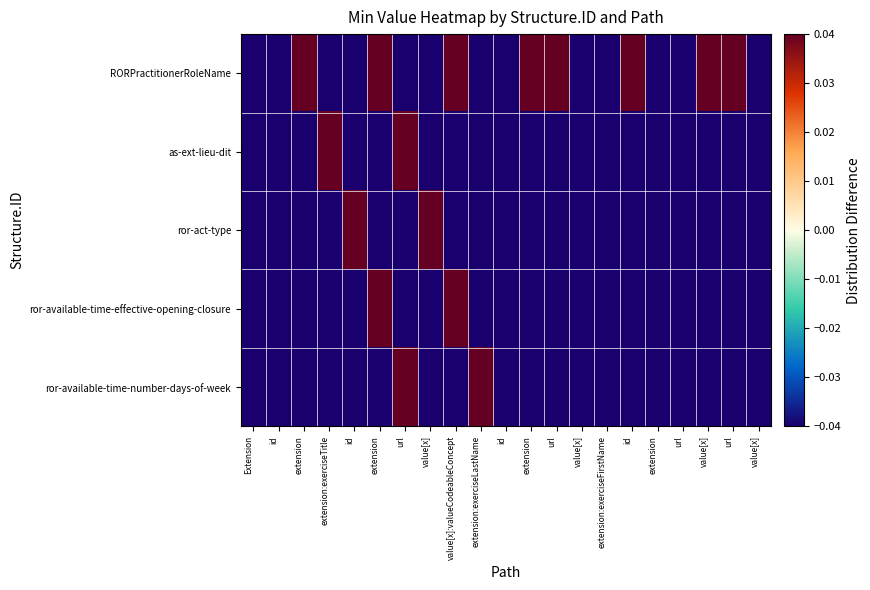

Which series has the largest total across all categories?

RORPractitionerRoleName